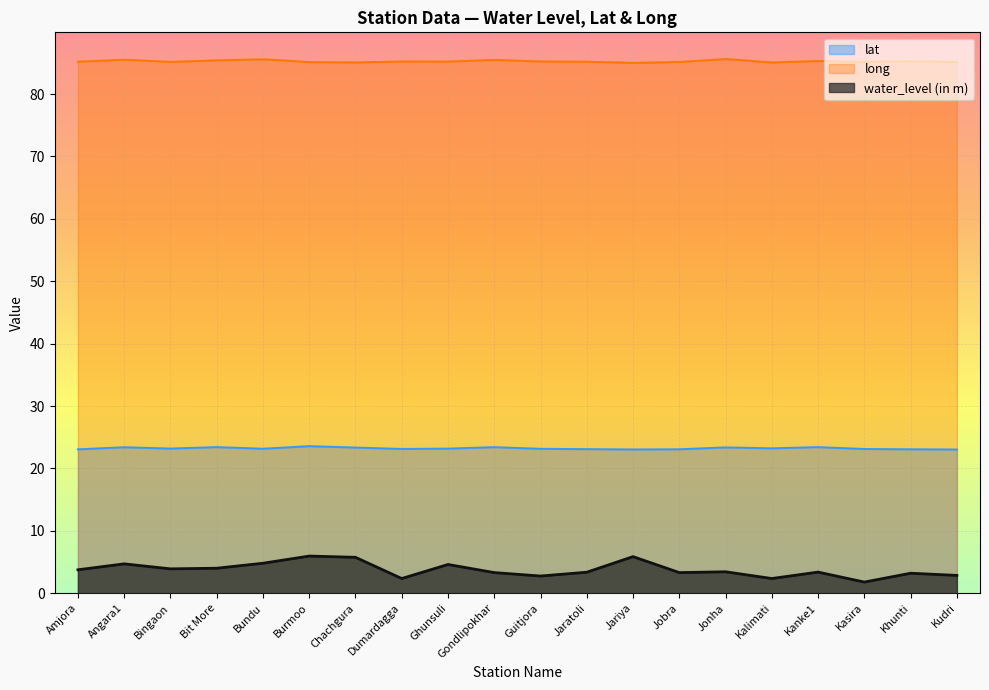

What is the total value across all series at Ghunsuli?

113.0